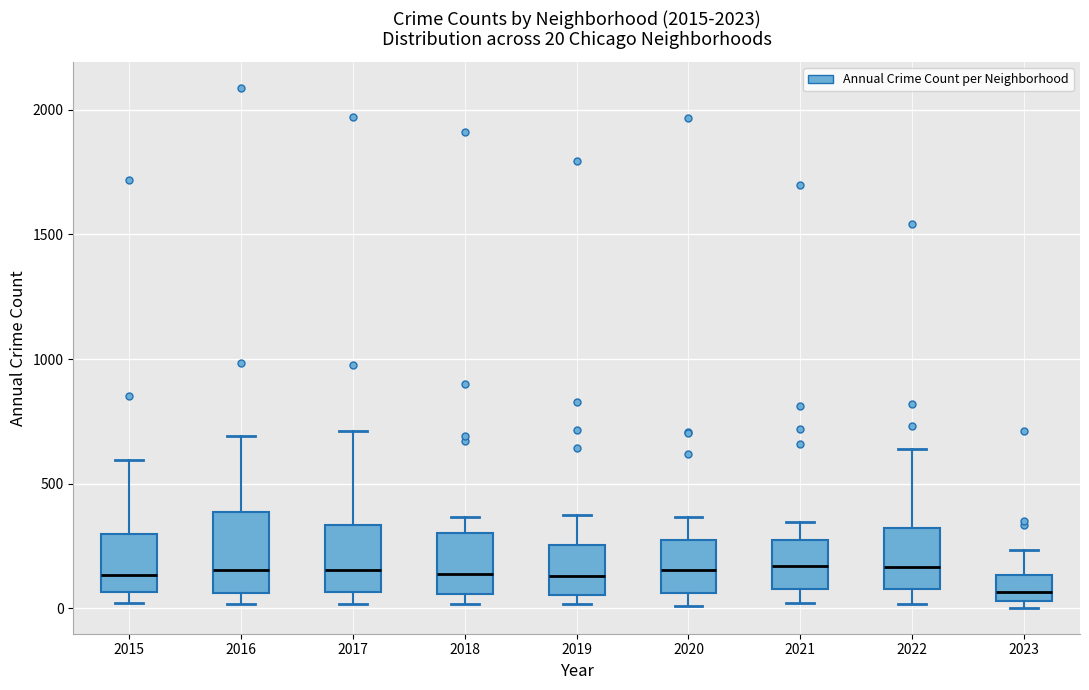

Which box has the lowest median line?

2023